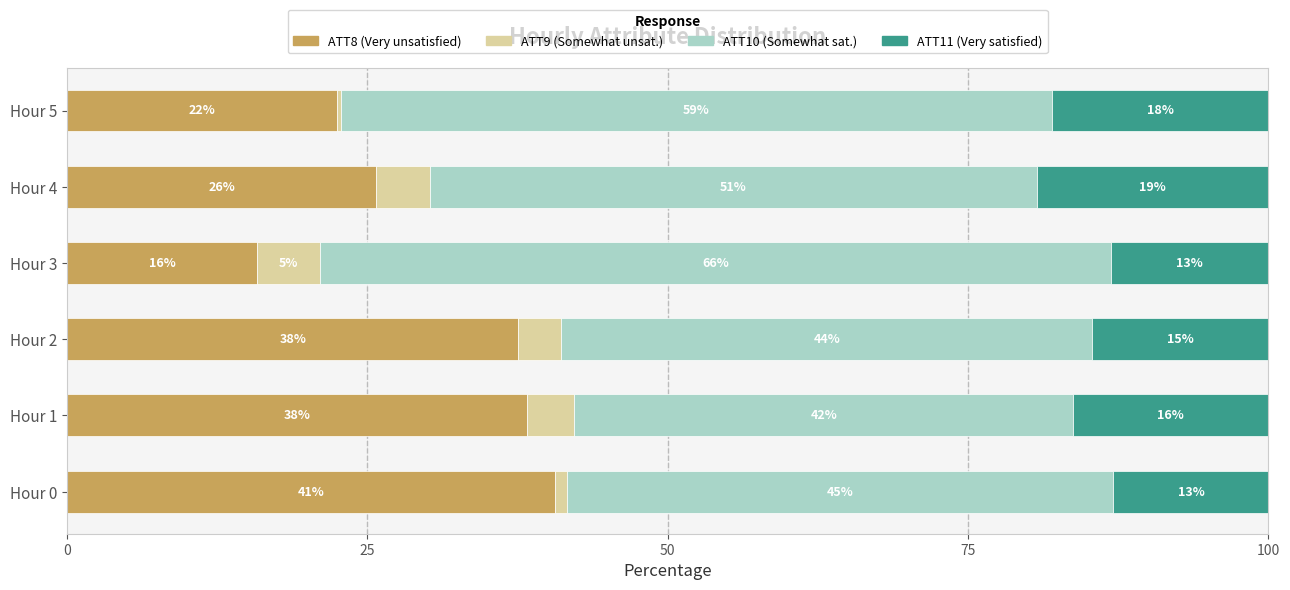

Reading right to left, extract all data points from this chart.

ATT8: 22.5	25.7	15.8	37.6	38.3	40.6
ATT9: 0.3	4.5	5.3	3.6	4.0	1.0
ATT10: 59.3	50.5	65.8	44.2	41.5	45.5
ATT11: 18.0	19.3	13.1	14.6	16.3	12.9